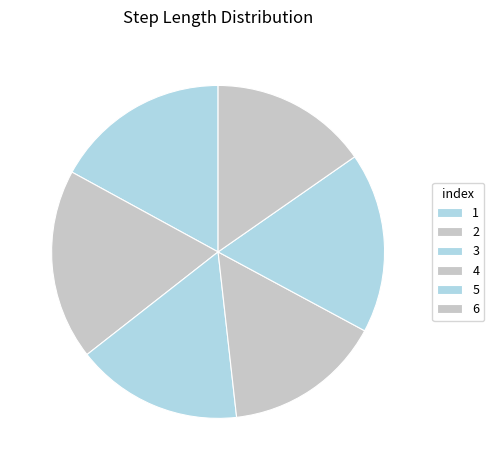

Count the number of slices in the pie.

6